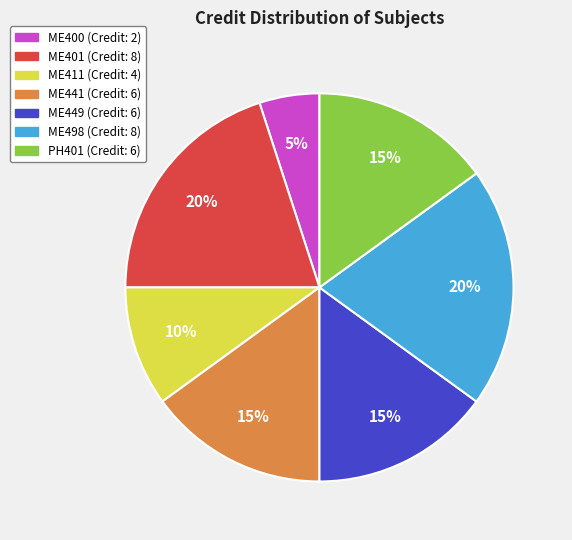

How many segments does this pie chart have?

7